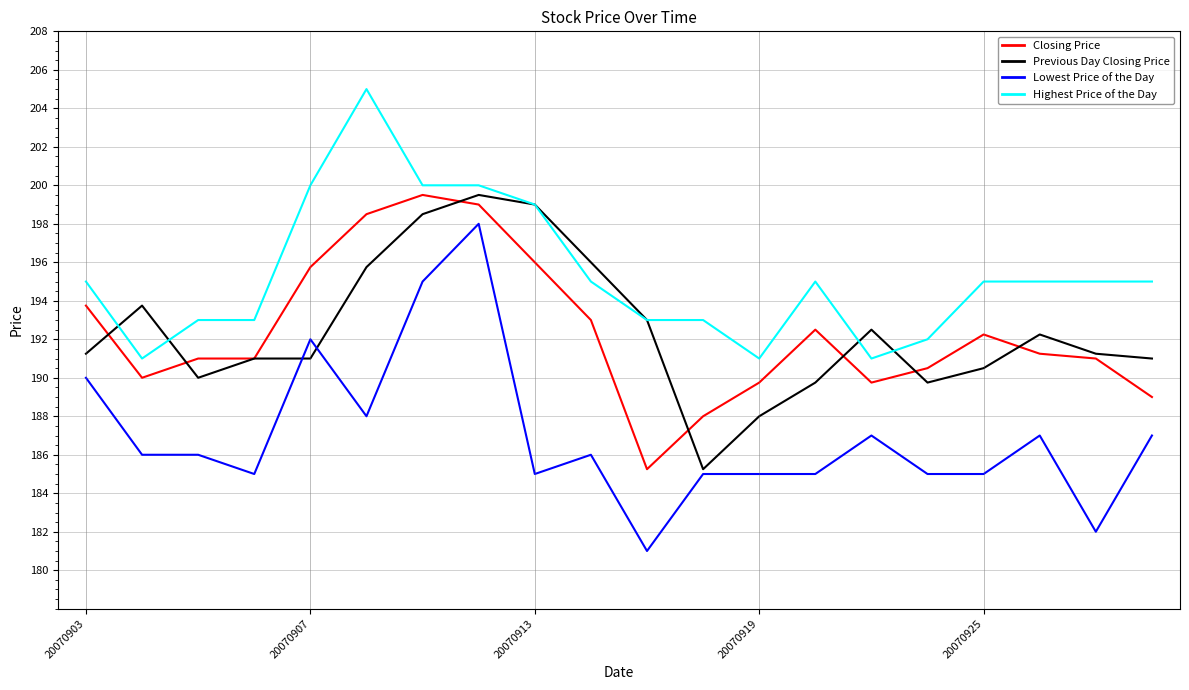

Which series has the widest spread of values?

Lowest Price of the Day